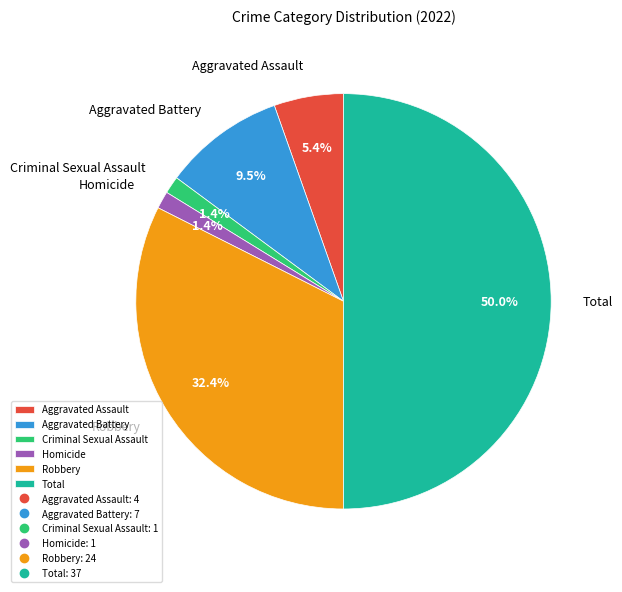

Which category has the biggest portion of the pie?

Total